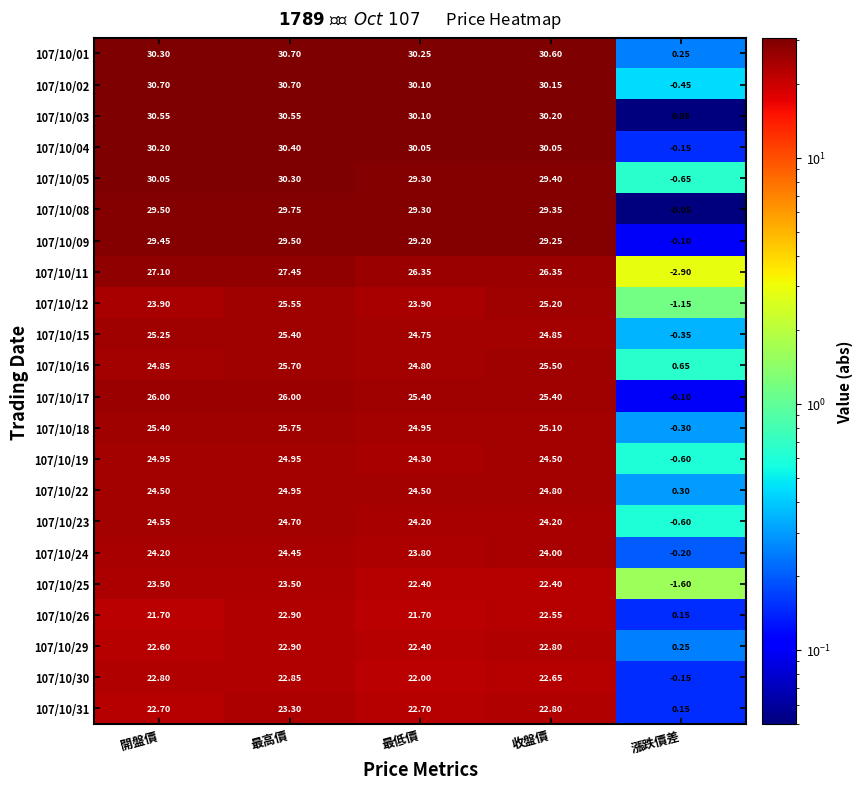

At which label does 107/10/26 first exceed 21?

開盤價